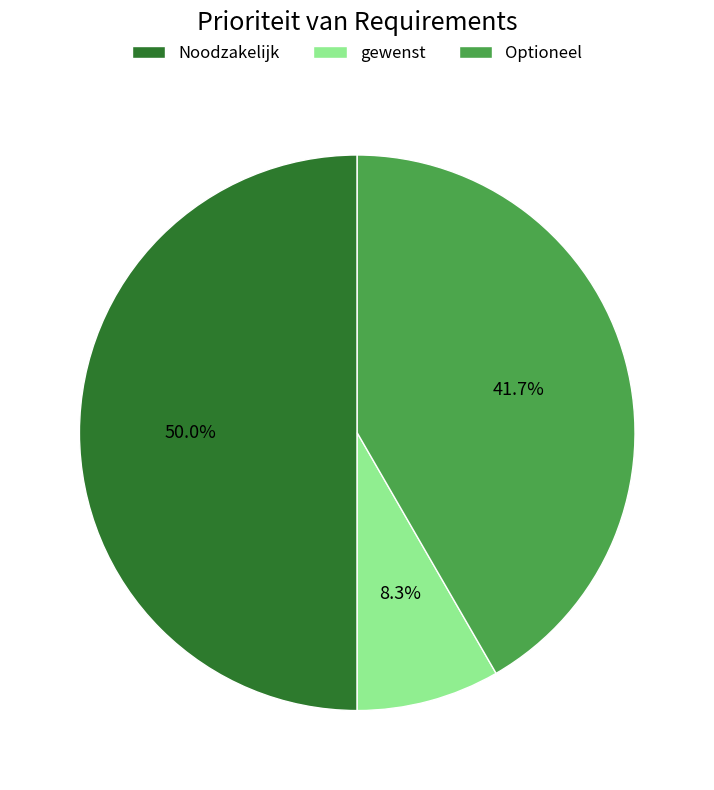

How many slices are in this pie chart?

3